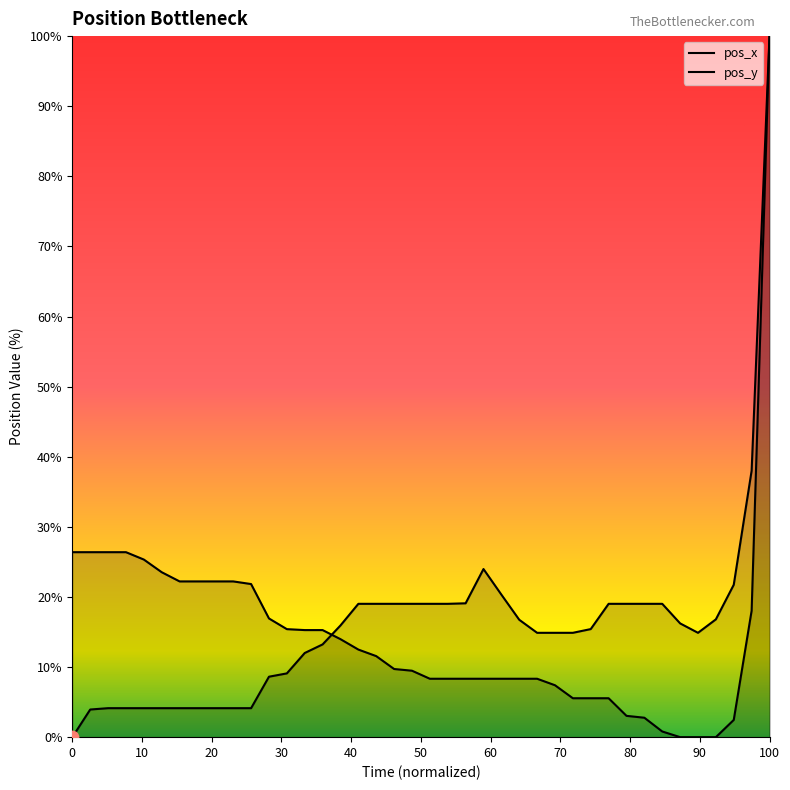

Which series has the largest Y range (max minus min)?

pos_x